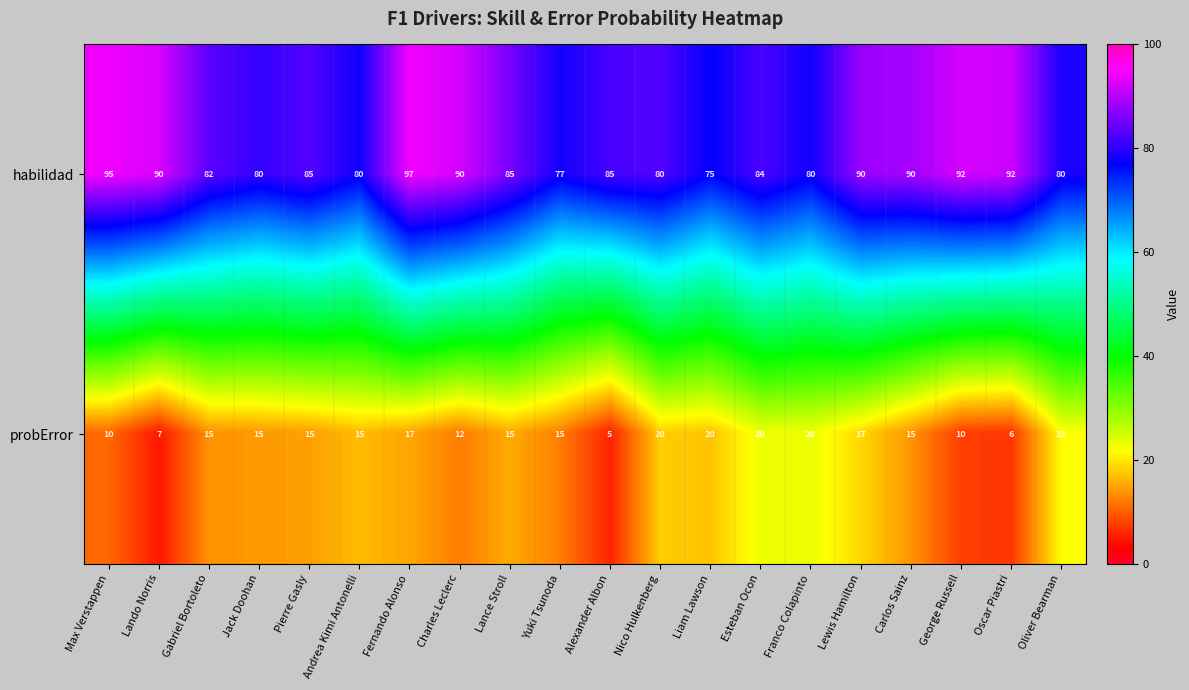

What is the difference between the highest and lowest values at Fernando Alonso?

80